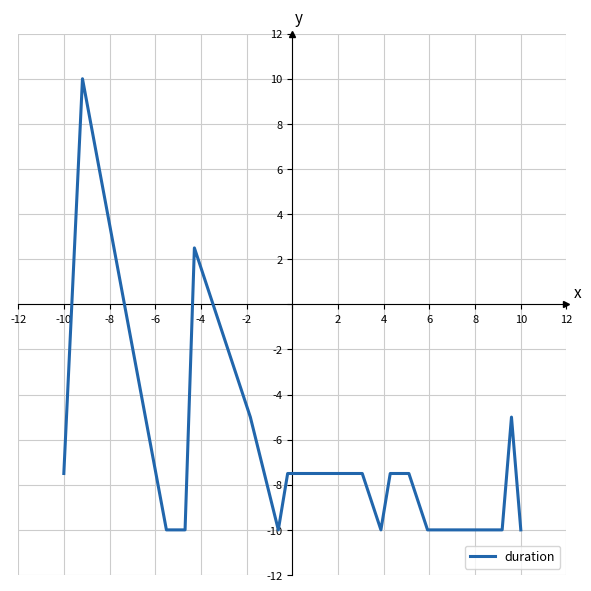

What is the difference between the maximum and minimum values?

20.0